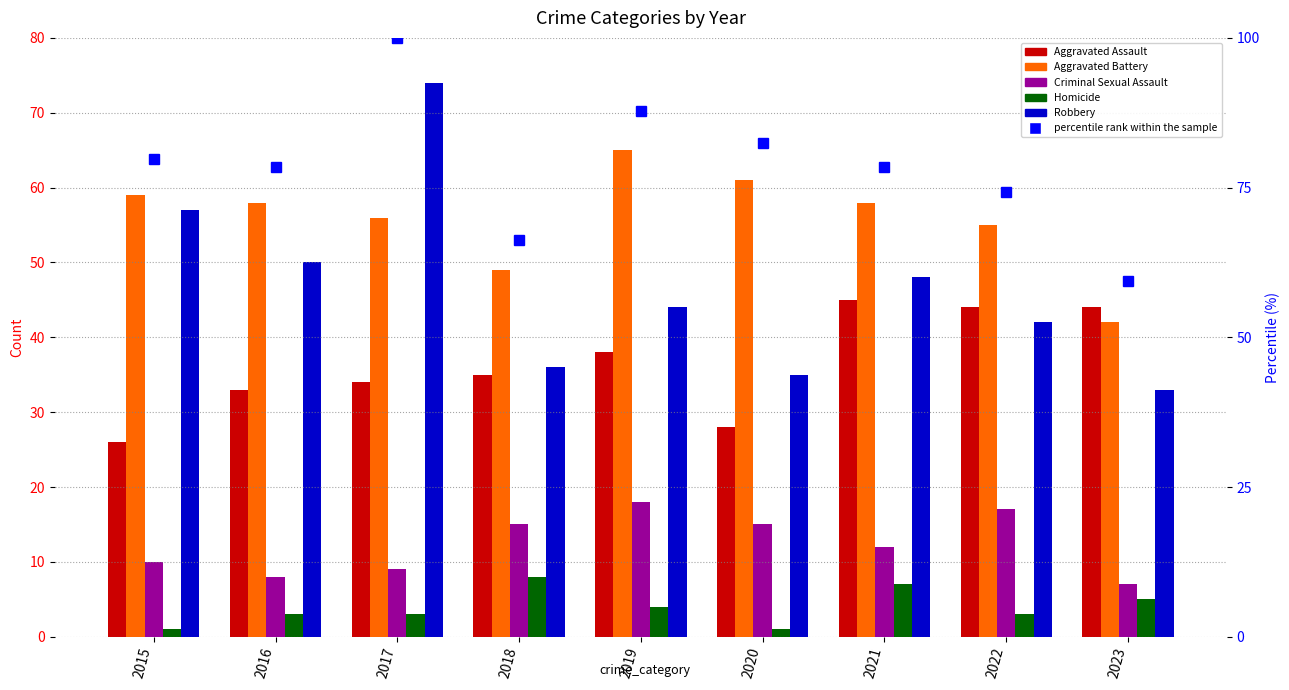

What is the difference between the Homicide values at 2015 and 2023?

4.0